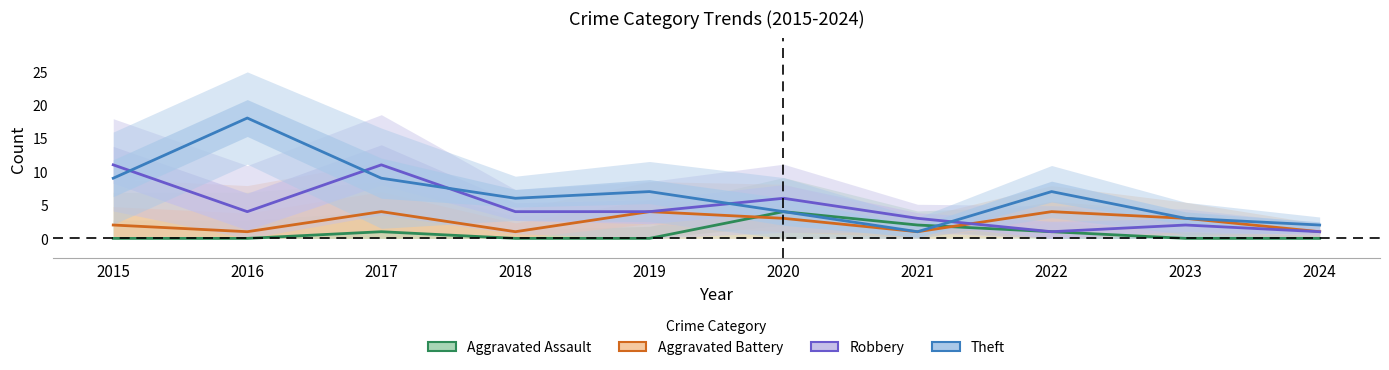

List the labels in order of Robbery value, smallest first.

2022, 2024, 2023, 2021, 2016, 2018, 2019, 2020, 2015, 2017